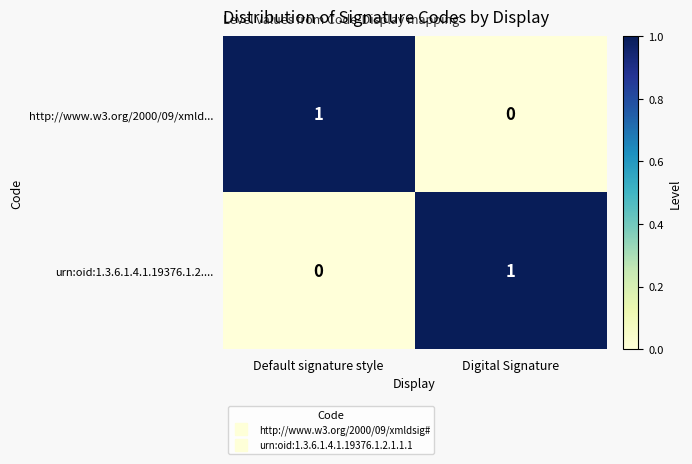

Rank the series at Digital Signature from highest to lowest value.

urn:oid:1.3.6.1.4.1.19376.1.2...., http://www.w3.org/2000/09/xmld...